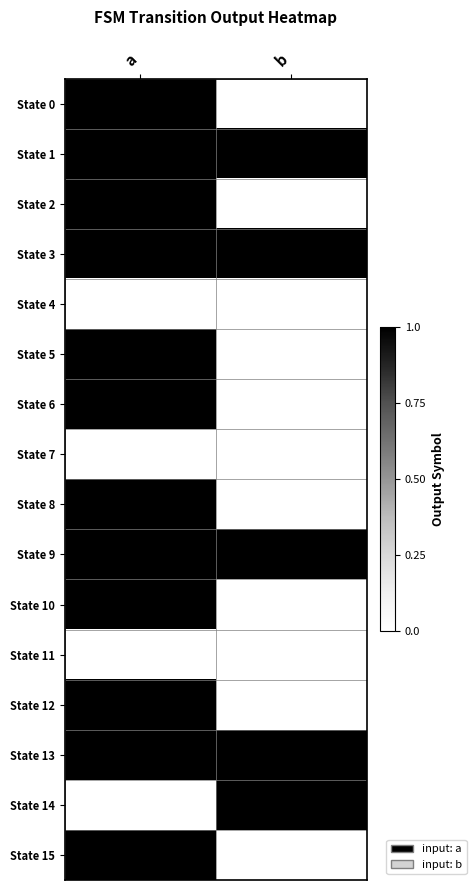

Count the number of data series in this chart.

16